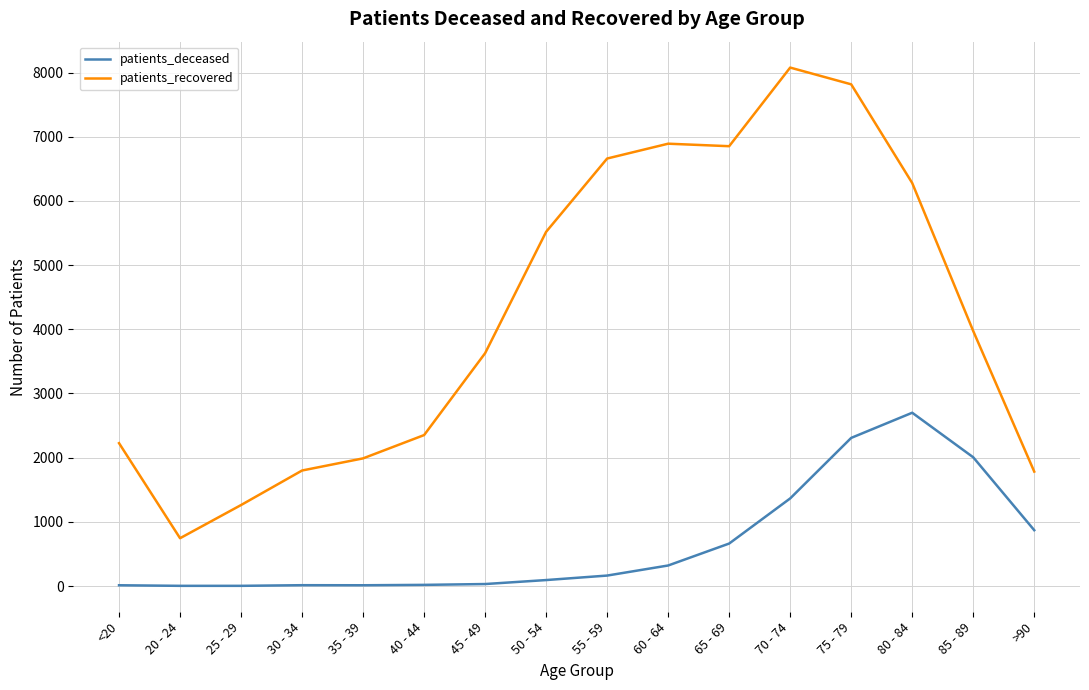

Which category has the highest value in the patients_deceased series?

80 - 84